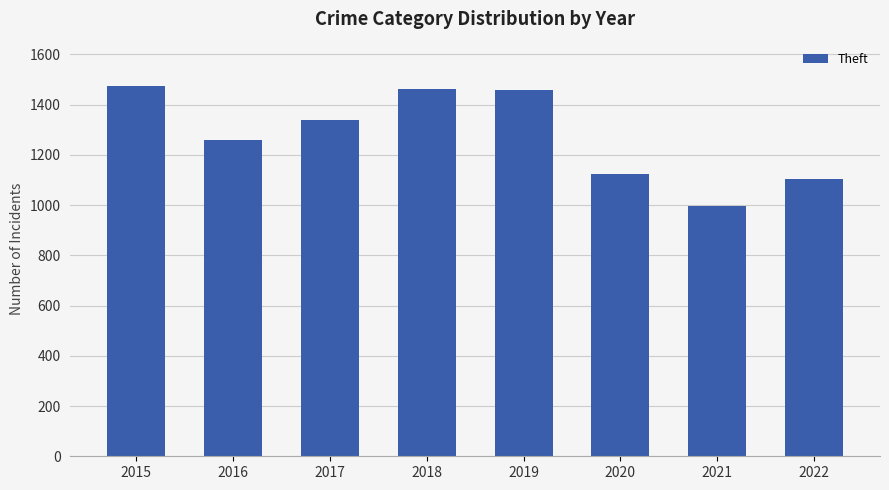

What is the value of the 7th bar from the left?

998